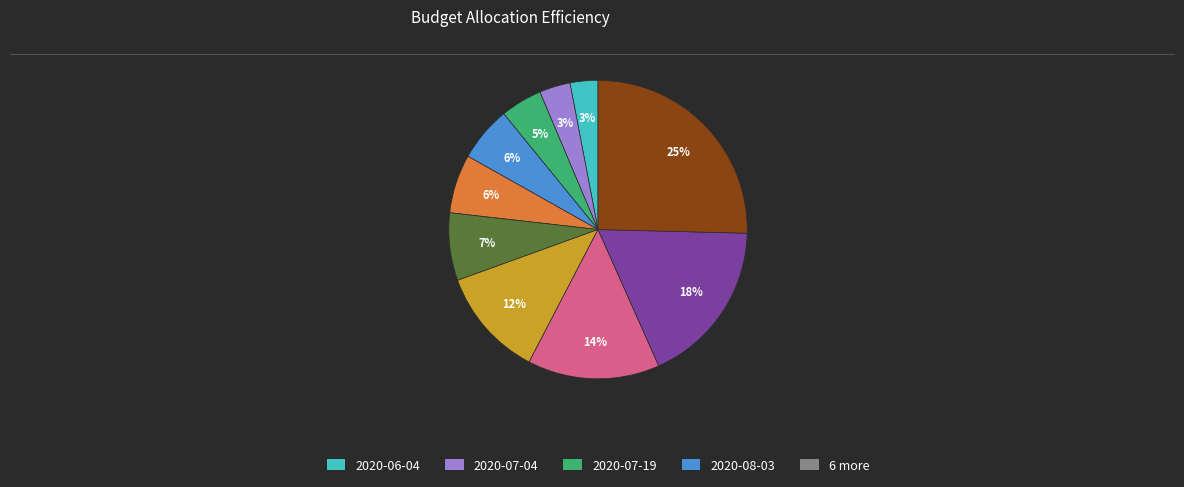

To the nearest percent, what is the difference between the largest and smallest slice percentages?

22%